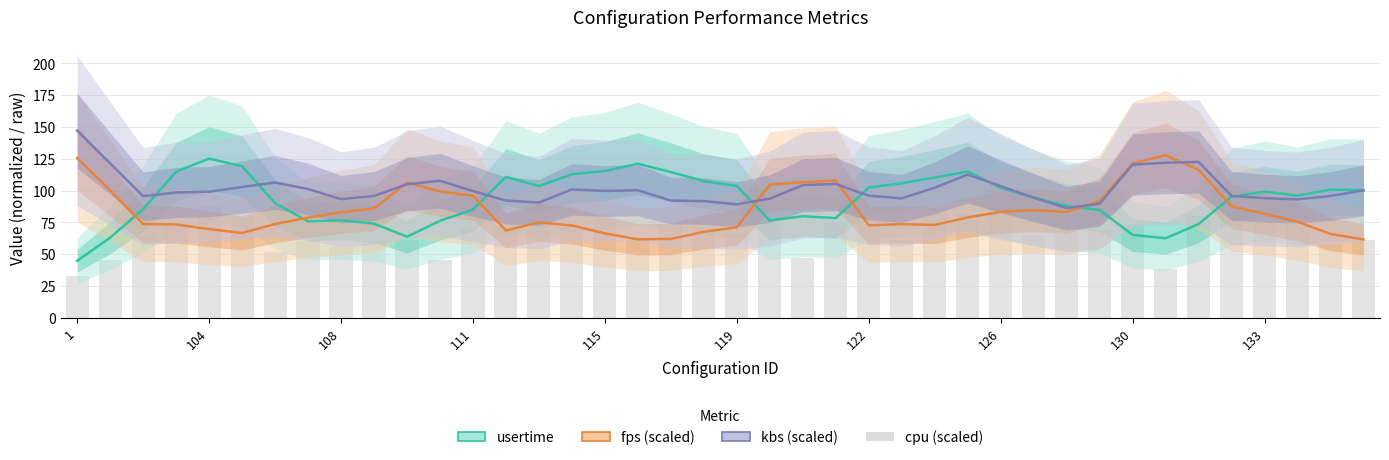

At which label does cpu (scaled) reach its minimum?

1